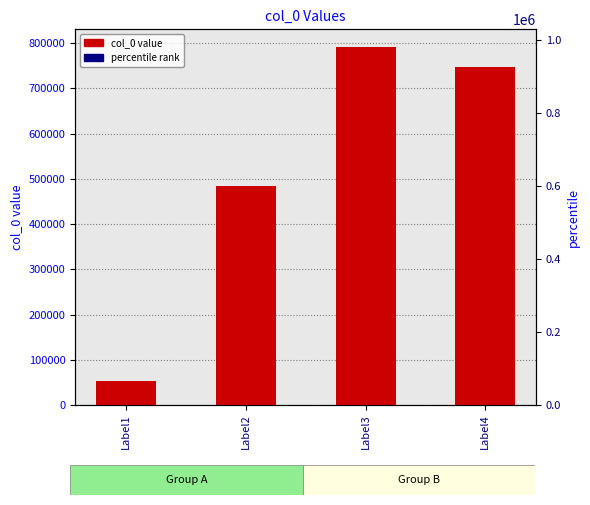

Reading left to right, what are all the values shown in this chart?

53771	483606	791211	748481